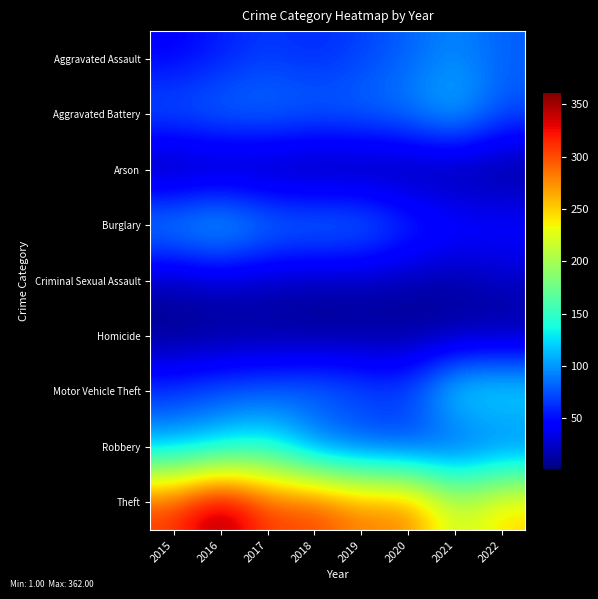

Which category has the highest value across all series?

2016